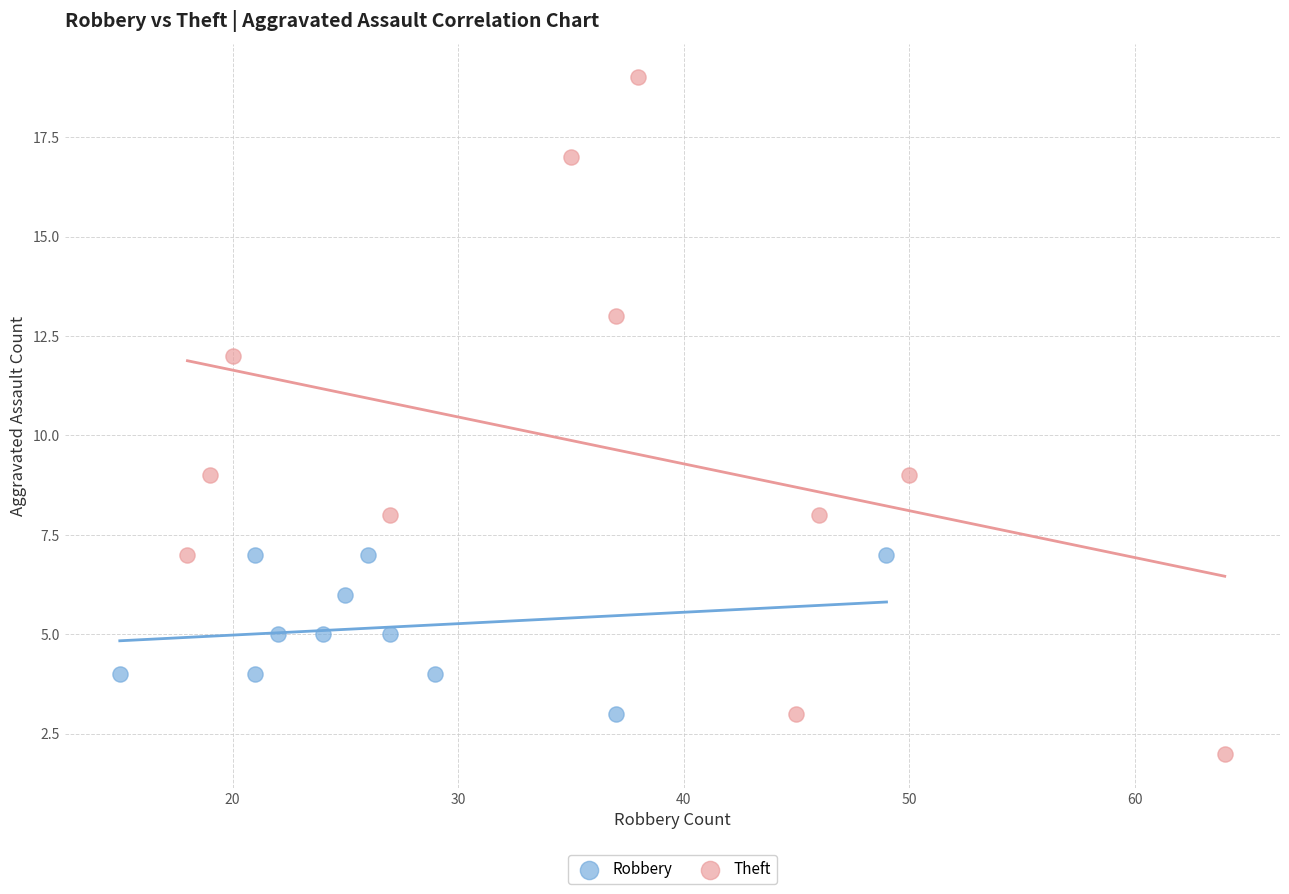

Which series has the largest Y range (max minus min)?

Theft